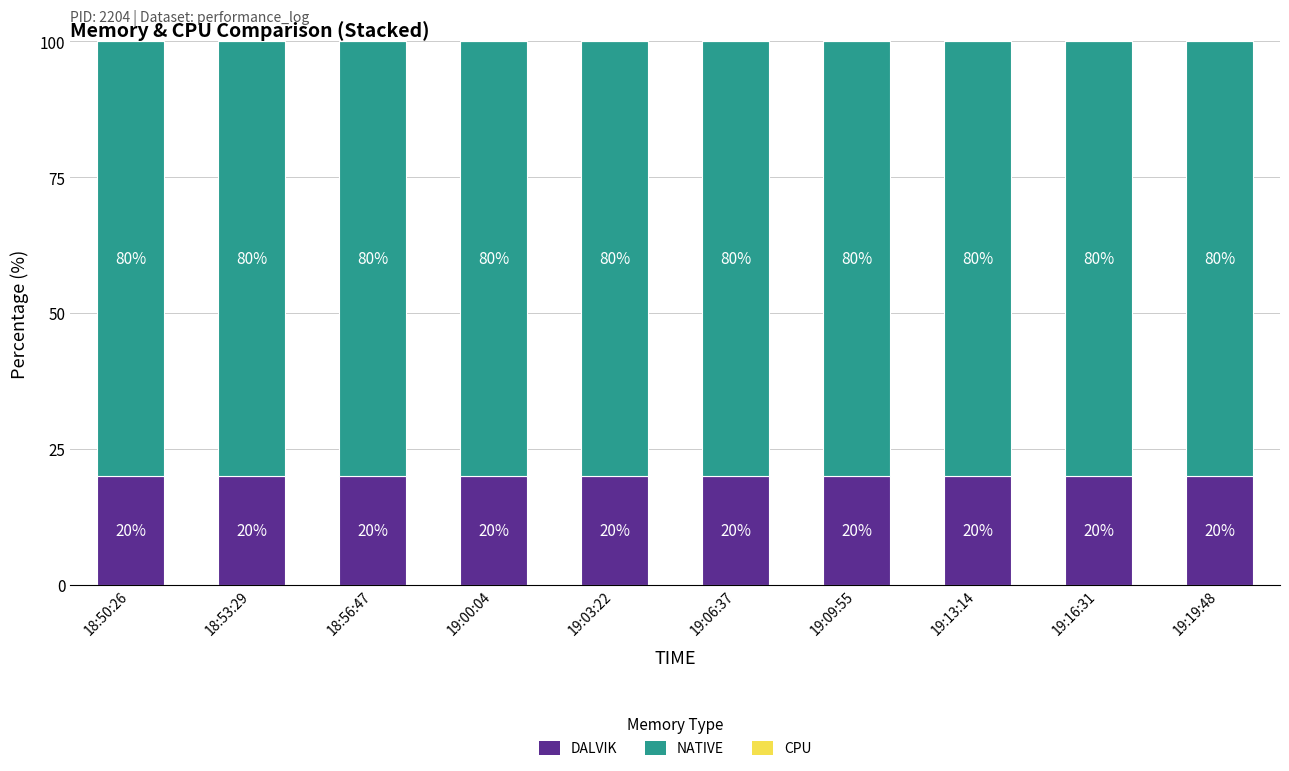

Is it true that DALVIK equals 28.8 at 19:06:37?

False